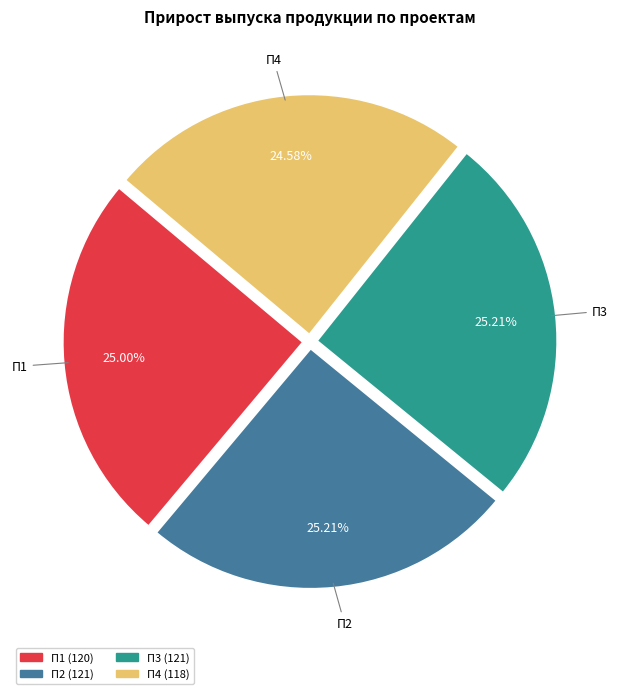

To the nearest percent, what is the average slice percentage?

25%